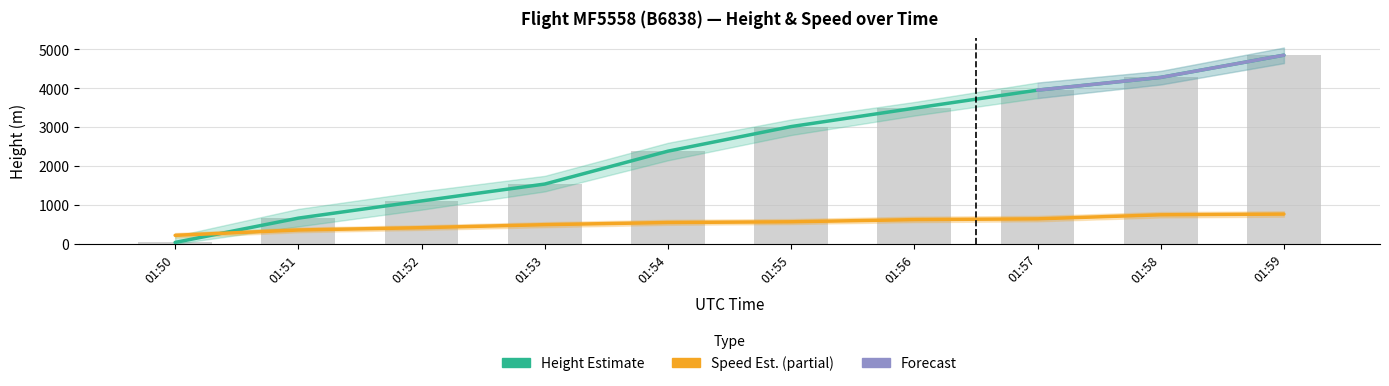

At 01:54, list the series in order from largest to smallest.

Height, Speed